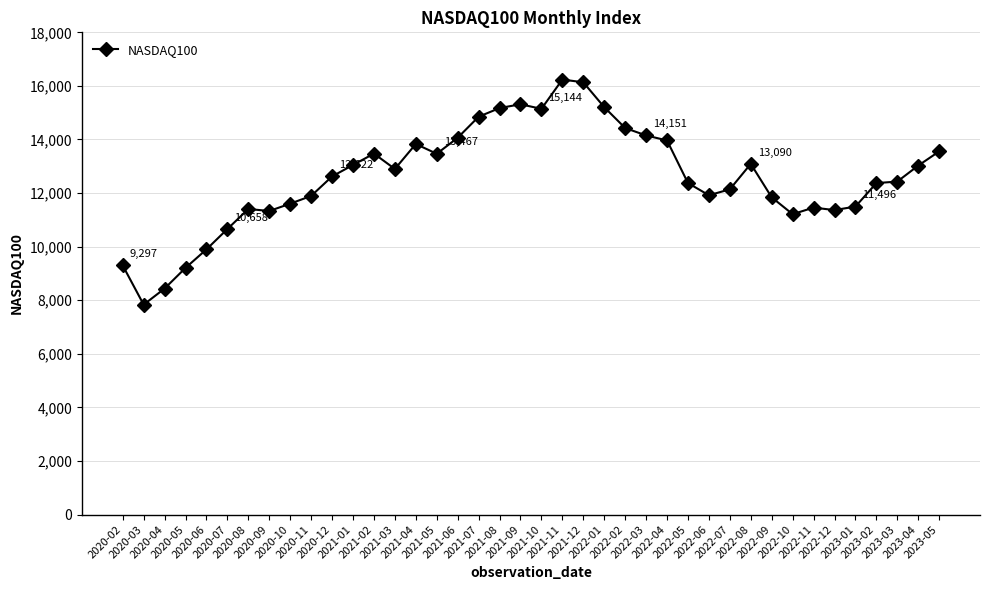

What is the minimum value shown in the chart?

7835.4